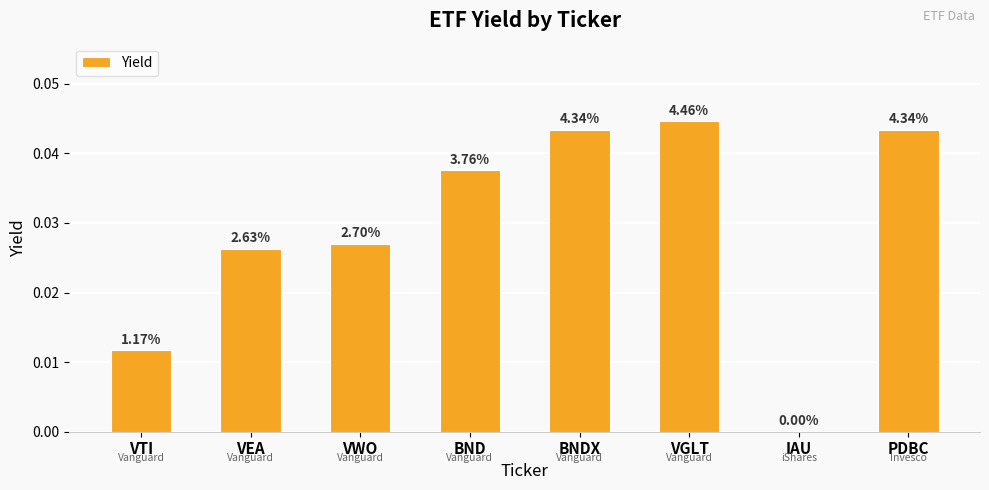

List the labels in order of value, largest first.

VGLT, BNDX, PDBC, BND, VWO, VEA, VTI, IAU